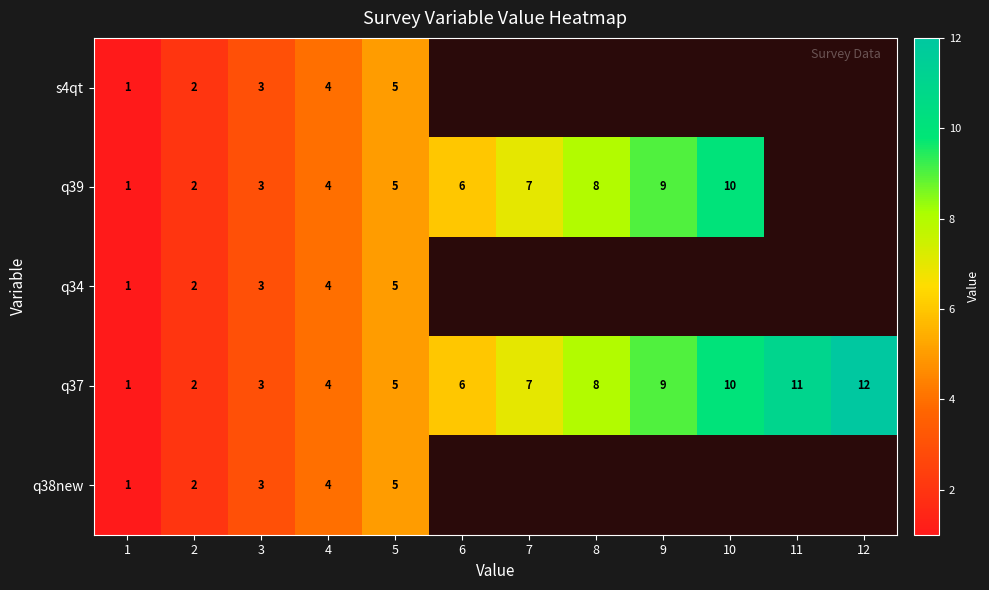

At how many categories does at least one series exceed 9?

3